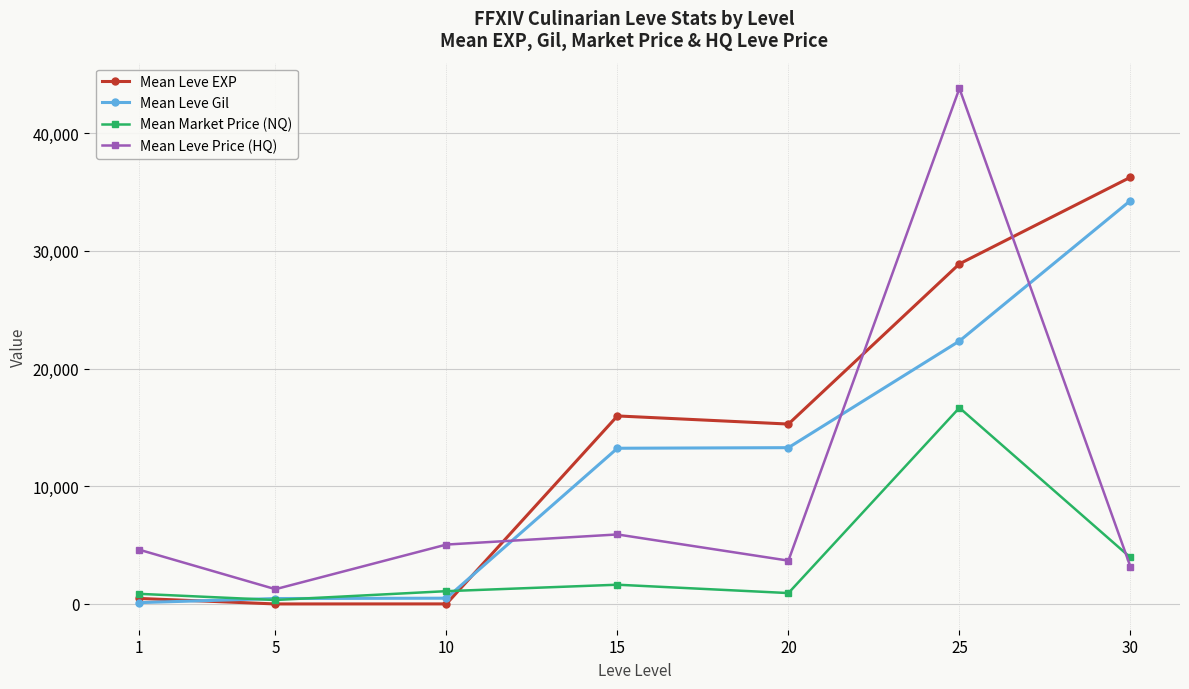

After their last crossing, which series has the higher values: Mean Leve Gil or Mean Leve Price (HQ)?

Mean Leve Gil